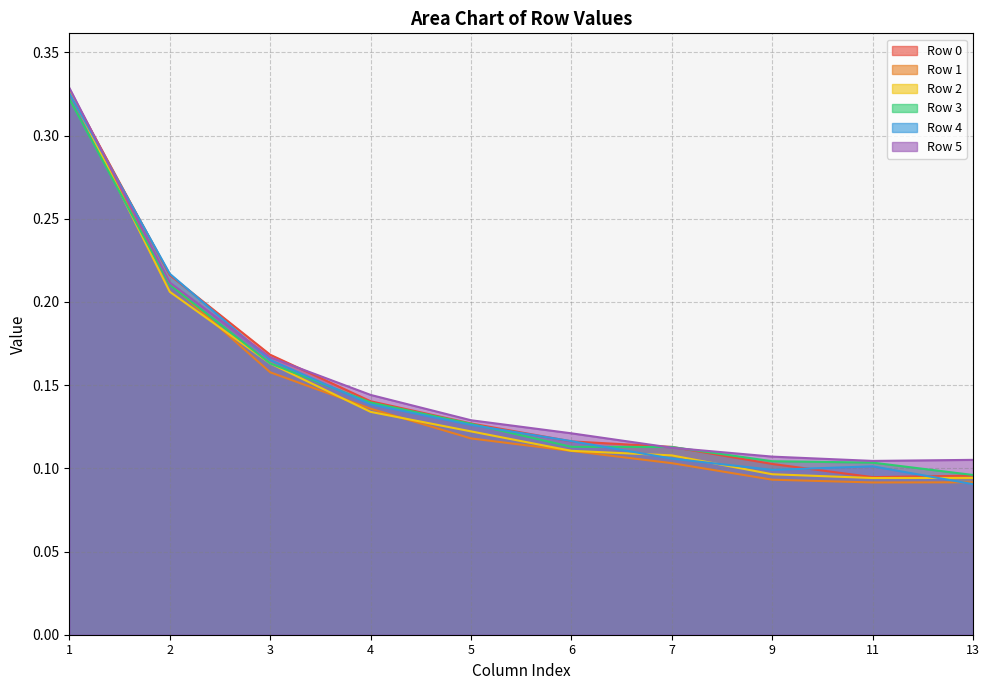

Which series has the largest total across all categories?

Row 5